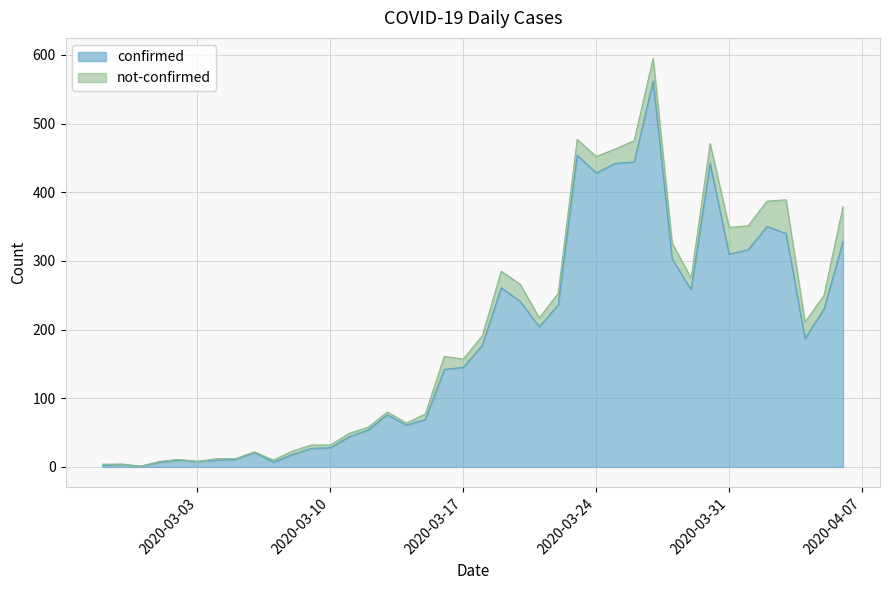

Reading right to left, what are all the values shown in this chart?

2020-04-06=328	2020-04-05=230	2020-04-04=187	2020-04-03=340	2020-04-02=350	2020-04-01=316	2020-03-31=310	2020-03-30=442	2020-03-29=258	2020-03-28=303	2020-03-27=562	2020-03-26=444	2020-03-25=442	2020-03-24=428	2020-03-23=454	2020-03-22=236	2020-03-21=204	2020-03-20=241	2020-03-19=261	2020-03-18=177	2020-03-17=145	2020-03-16=142	2020-03-15=69	2020-03-14=61	2020-03-13=76	2020-03-12=54	2020-03-11=44	2020-03-10=28	2020-03-09=27	2020-03-08=18	2020-03-07=7	2020-03-06=21	2020-03-05=11	2020-03-04=10	2020-03-03=8	2020-03-02=10	2020-03-01=7	2020-02-29=1	2020-02-28=4	2020-02-27=2